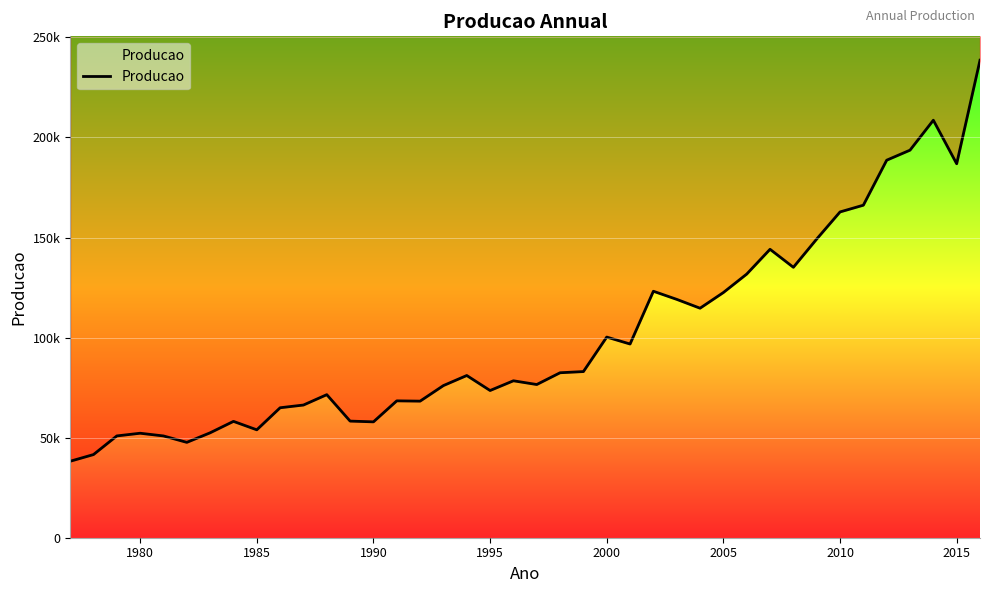

What is the sum of all values?

4034851.3